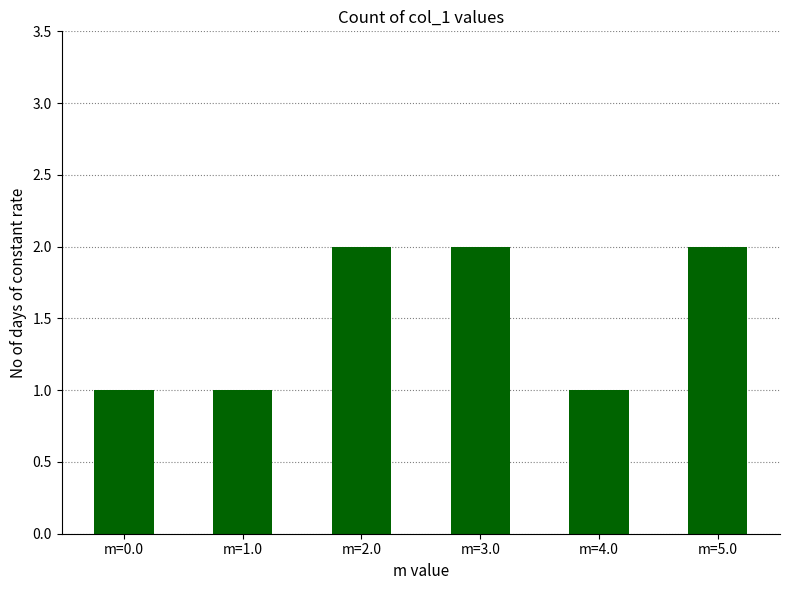

What is the label of the 2nd bar from the right?

m=4.0